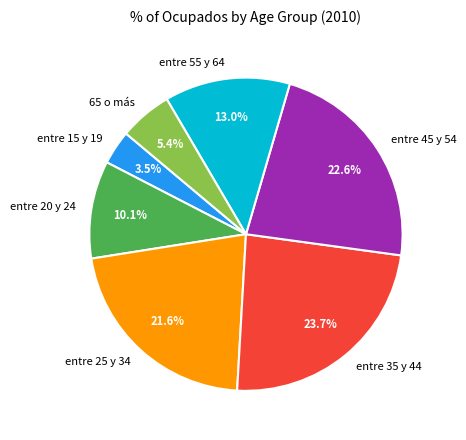

To the nearest percent, what percentage of the pie is entre 45 y 54?

23%